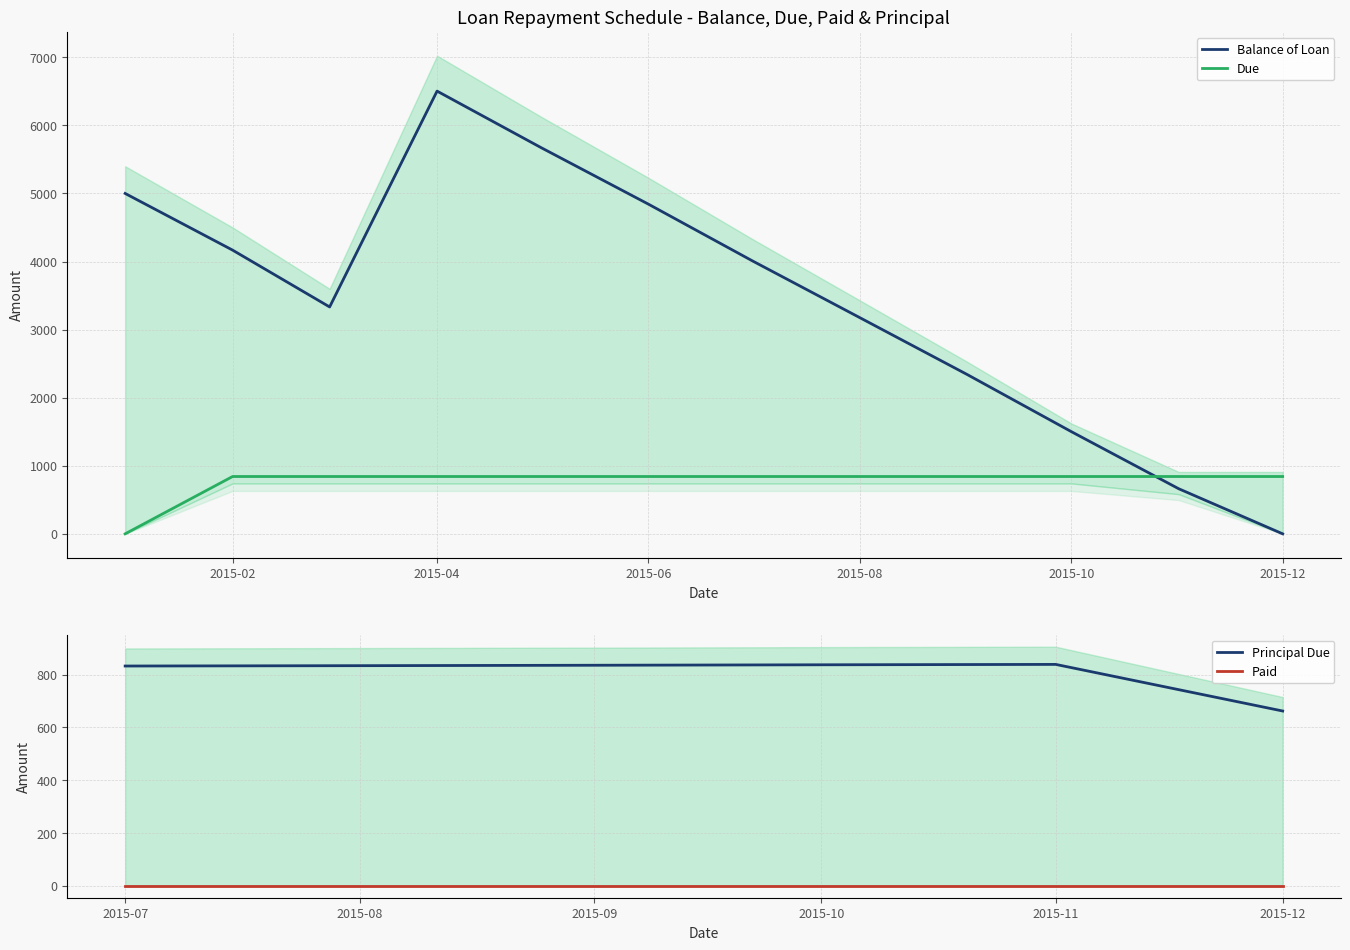

What is the value of the Due point at the 4th from the left?

842.0